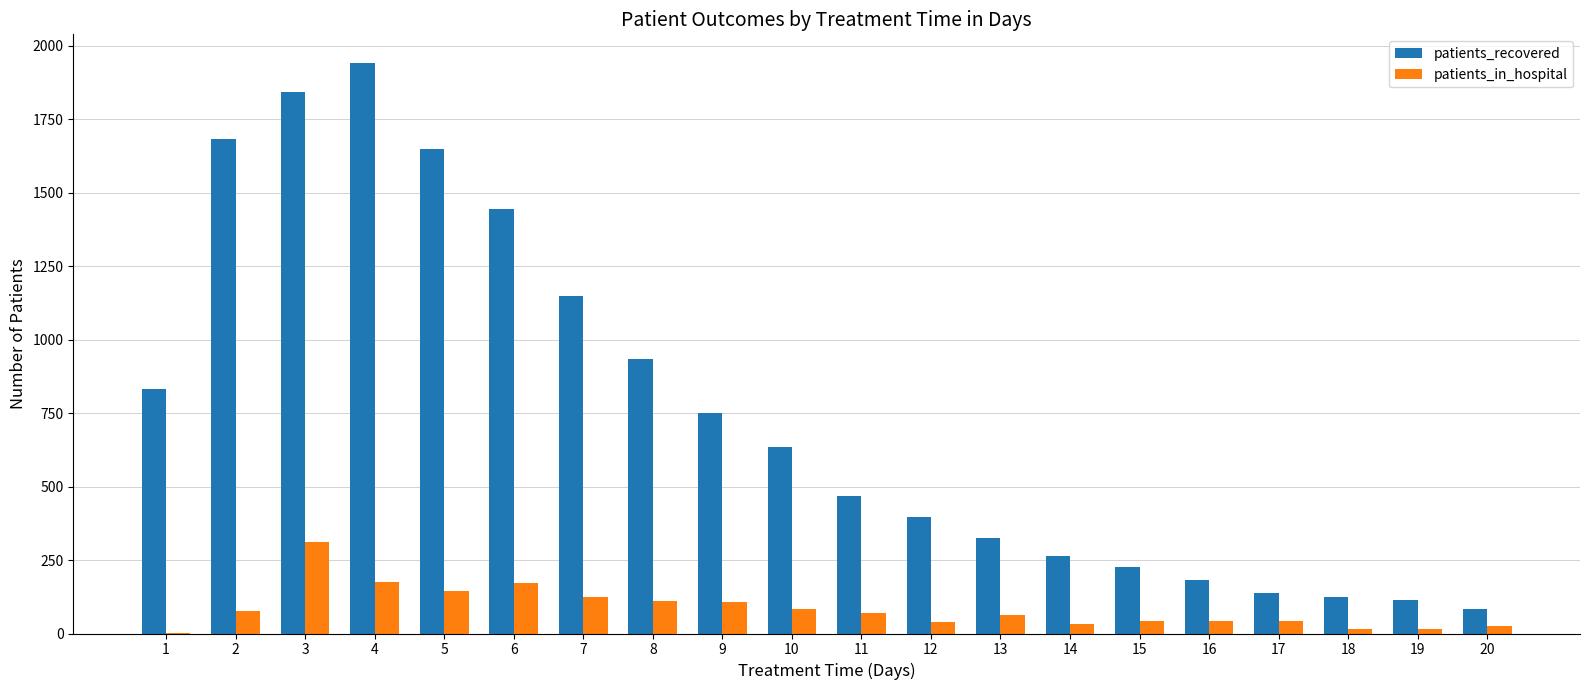

Which series has the largest total across all categories?

patients_recovered